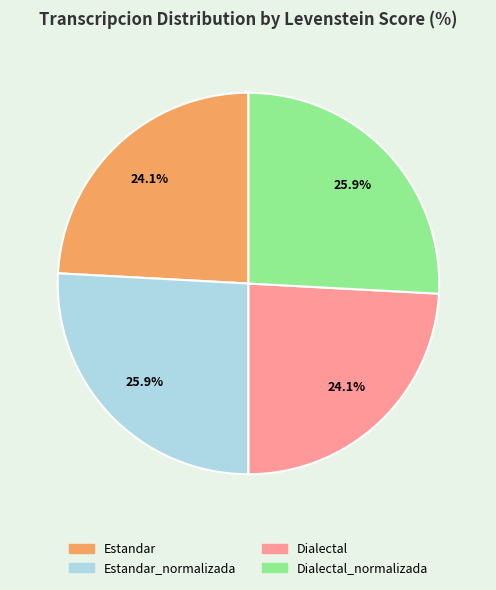

Is there any slice that represents more than half of the pie?

No